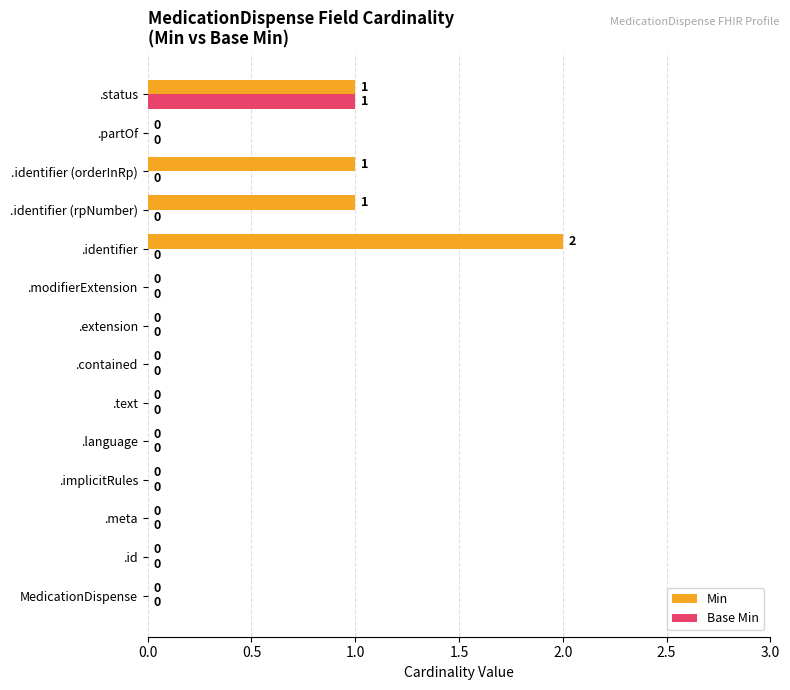

What is the sum of all Base Min values?

1